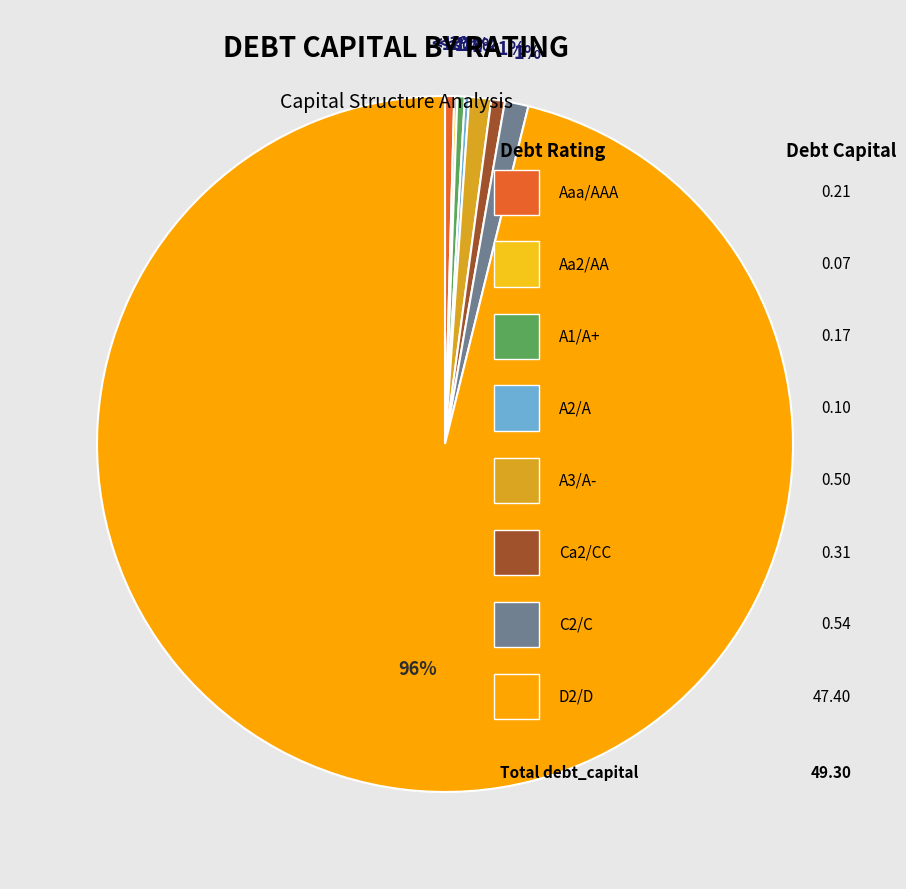

What is the majority slice?

D2/D